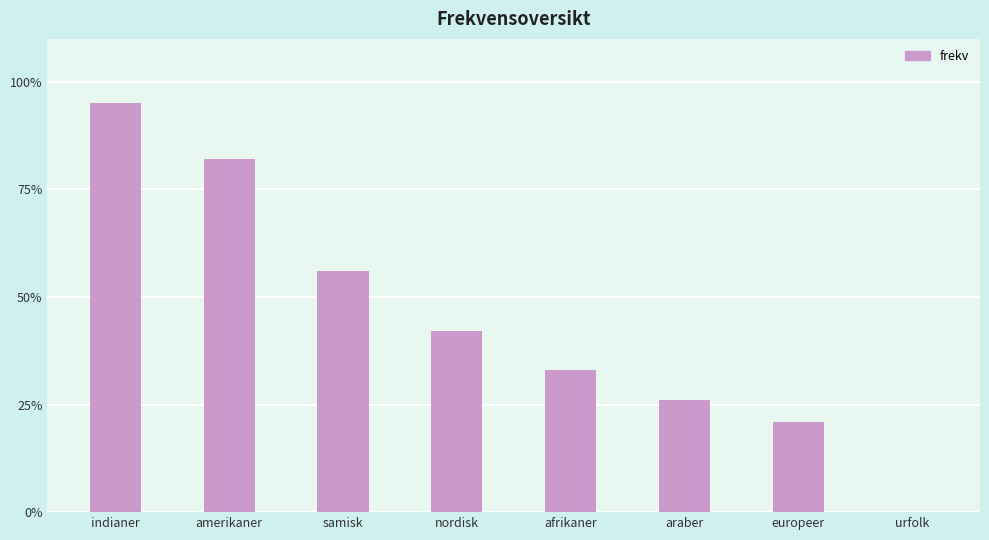

What is the greatest value displayed?

95